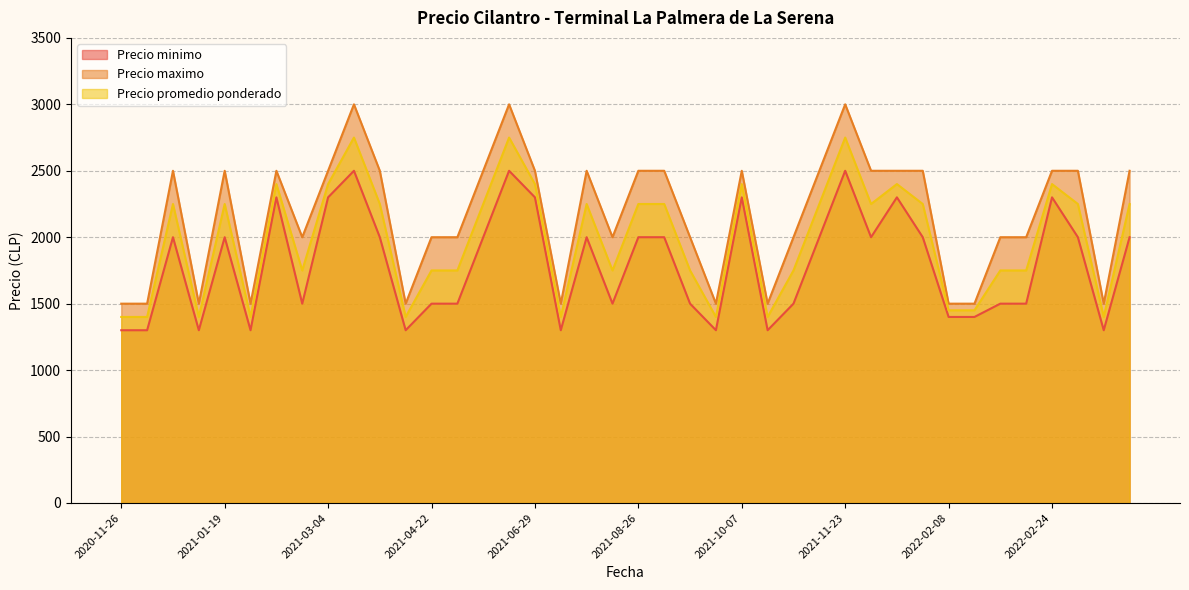

Reading right to left, what are all the values shown in this chart?

Precio minimo: 2000	1300	2000	2300	1500	1500	1400	1400	2000	2300	2000	2500	2000	1500	1300	2300	1300	1500	2000	2000	1500	2000	1300	2300	2500	2000	1500	1500	1300	2000	2500	2300	1500	2300	1300	2000	1300	2000	1300	1300
Precio maximo: 2500	1500	2500	2500	2000	2000	1500	1500	2500	2500	2500	3000	2500	2000	1500	2500	1500	2000	2500	2500	2000	2500	1500	2500	3000	2500	2000	2000	1500	2500	3000	2500	2000	2500	1500	2500	1500	2500	1500	1500
Precio promedio ponderado: 2250	1400	2250	2400	1750	1750	1450	1450	2250	2400	2250	2750	2250	1750	1400	2400	1400	1750	2250	2250	1750	2250	1400	2400	2750	2250	1750	1750	1400	2250	2750	2400	1750	2400	1400	2250	1400	2250	1400	1400